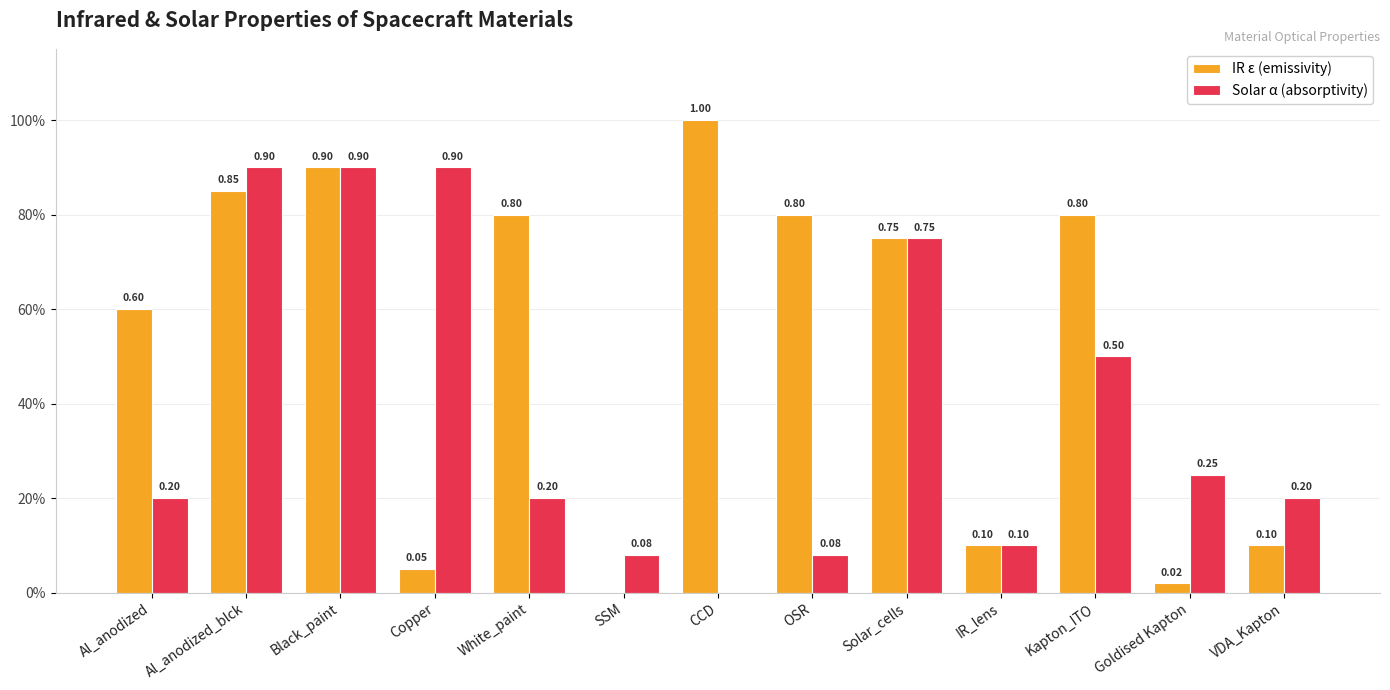

What are all the series names shown in the legend?

IR ε (emissivity), Solar α (absorptivity)